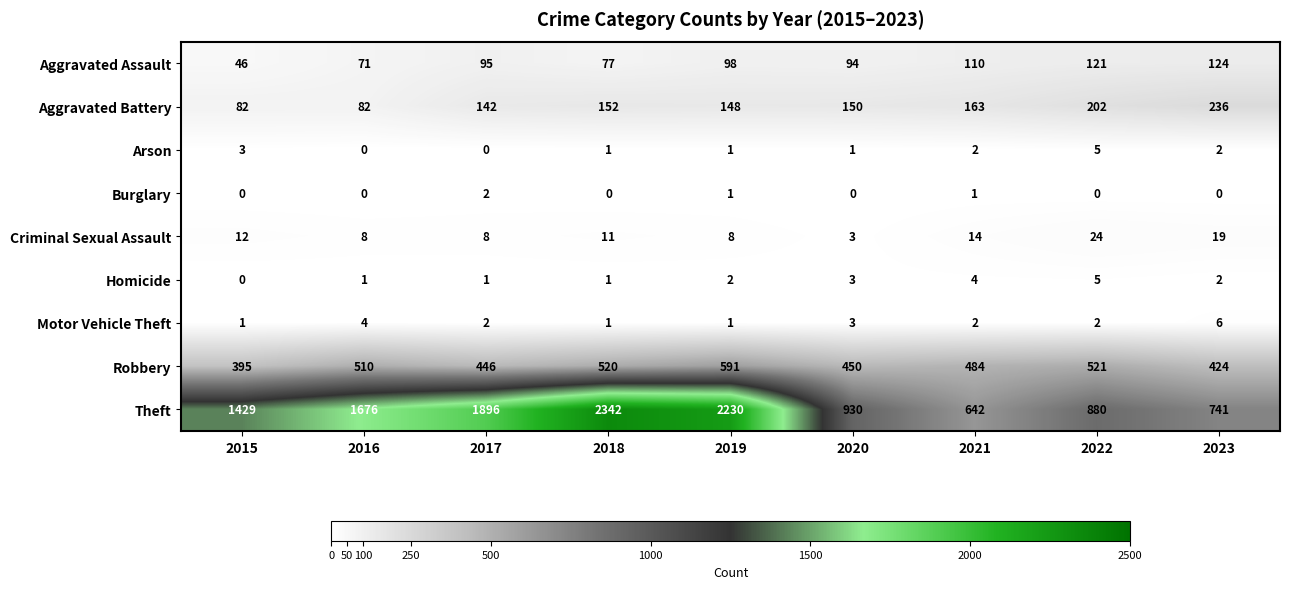

Which label corresponds to the largest value in the chart?

2018